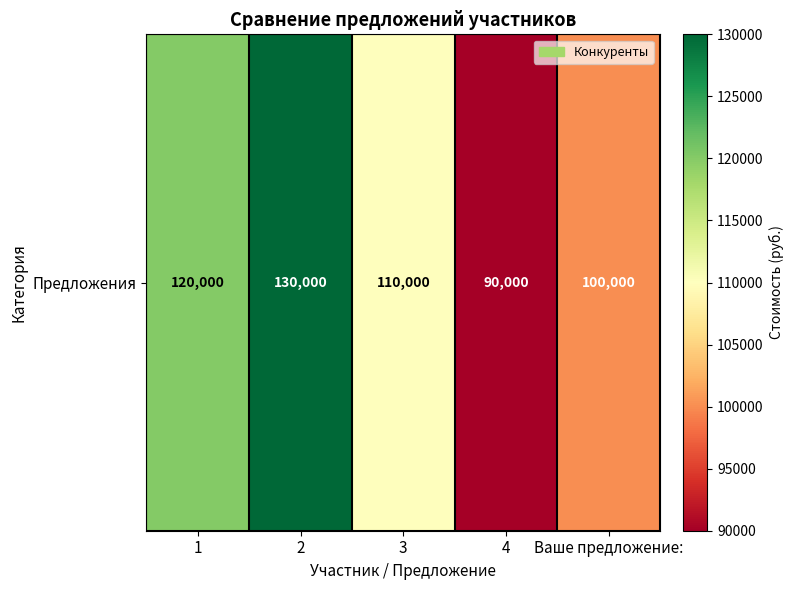

Which label corresponds to the smallest value in the chart?

4